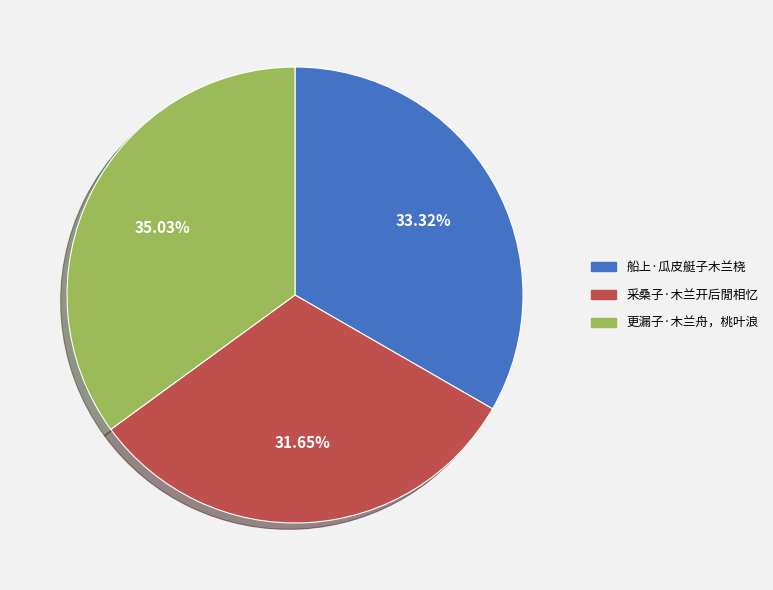

Count the number of slices in the pie.

3